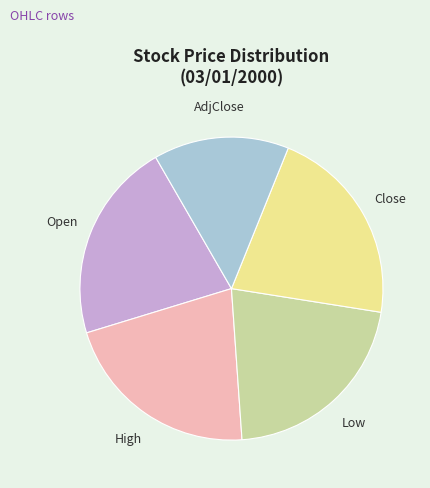

How many slices are in this pie chart?

5